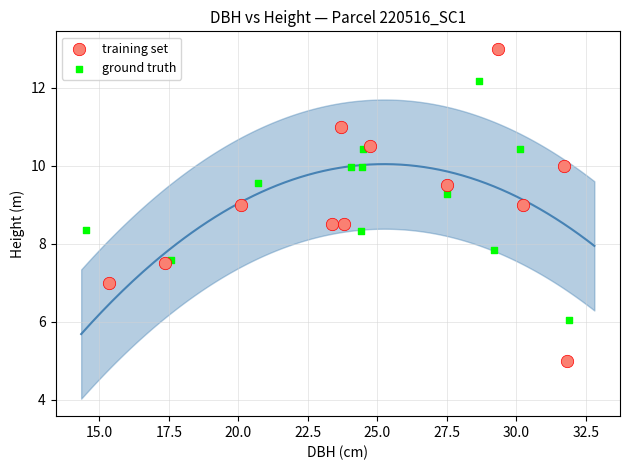

Which series contains the lowest Y value?

training set